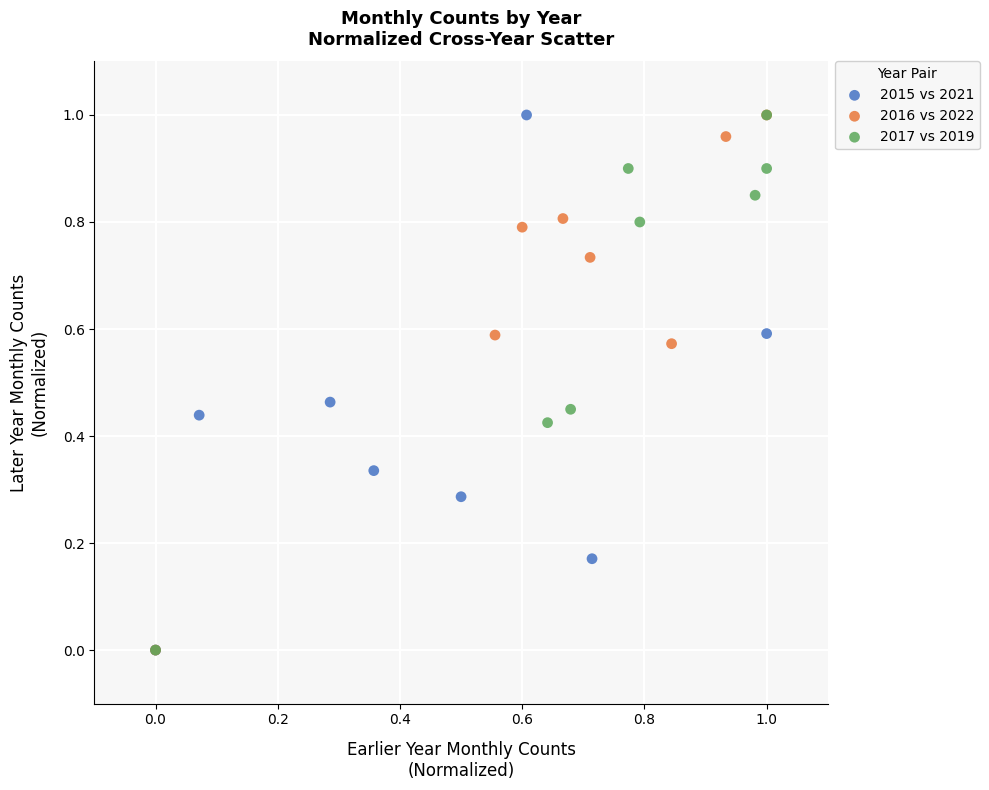

What are all the series names shown in the legend?

2015 vs 2021, 2016 vs 2022, 2017 vs 2019